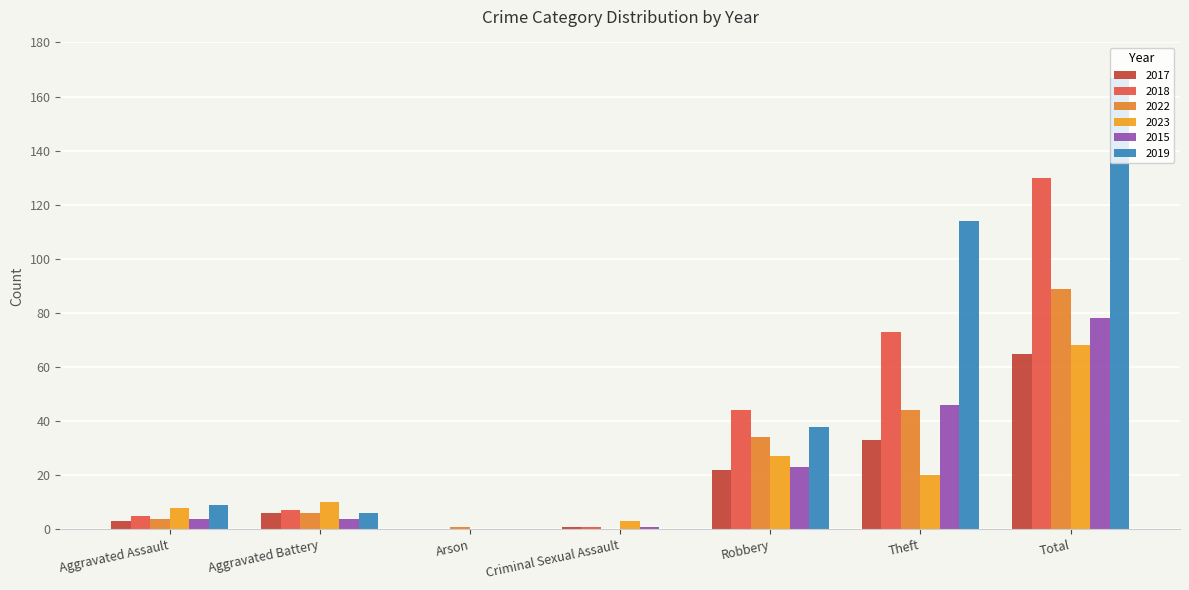

Reading left to right, extract all data points from this chart.

2017: 3	6	0	1	22	33	65
2018: 5	7	0	1	44	73	130
2022: 4	6	1	0	34	44	89
2023: 8	10	0	3	27	20	68
2015: 4	4	0	1	23	46	78
2019: 9	6	0	0	38	114	167